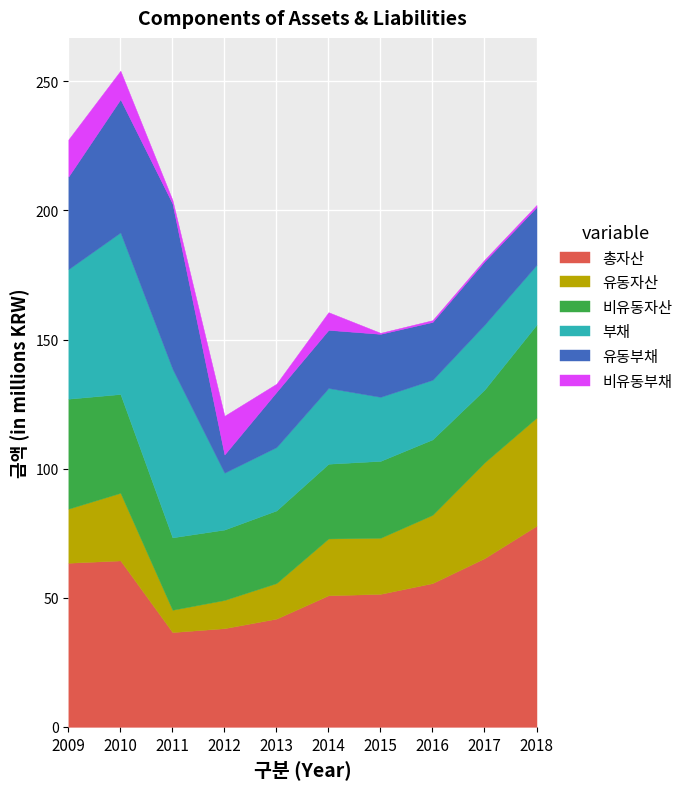

Which series has the largest total across all categories?

총자산